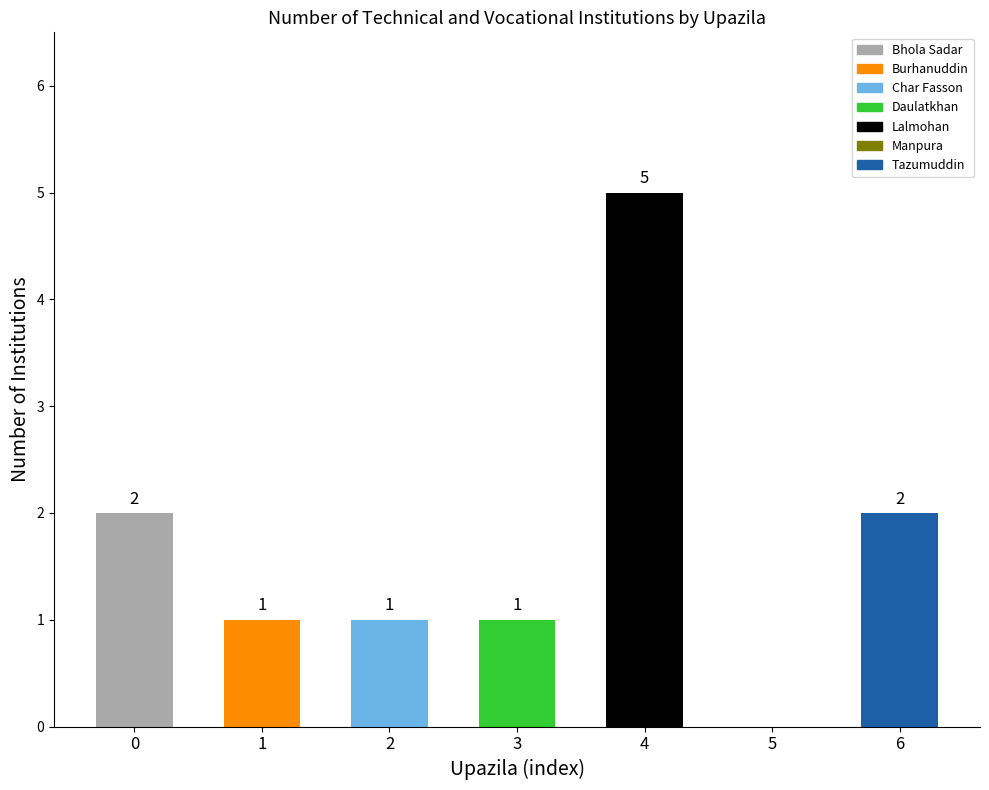

What is the maximum value shown in the chart?

5